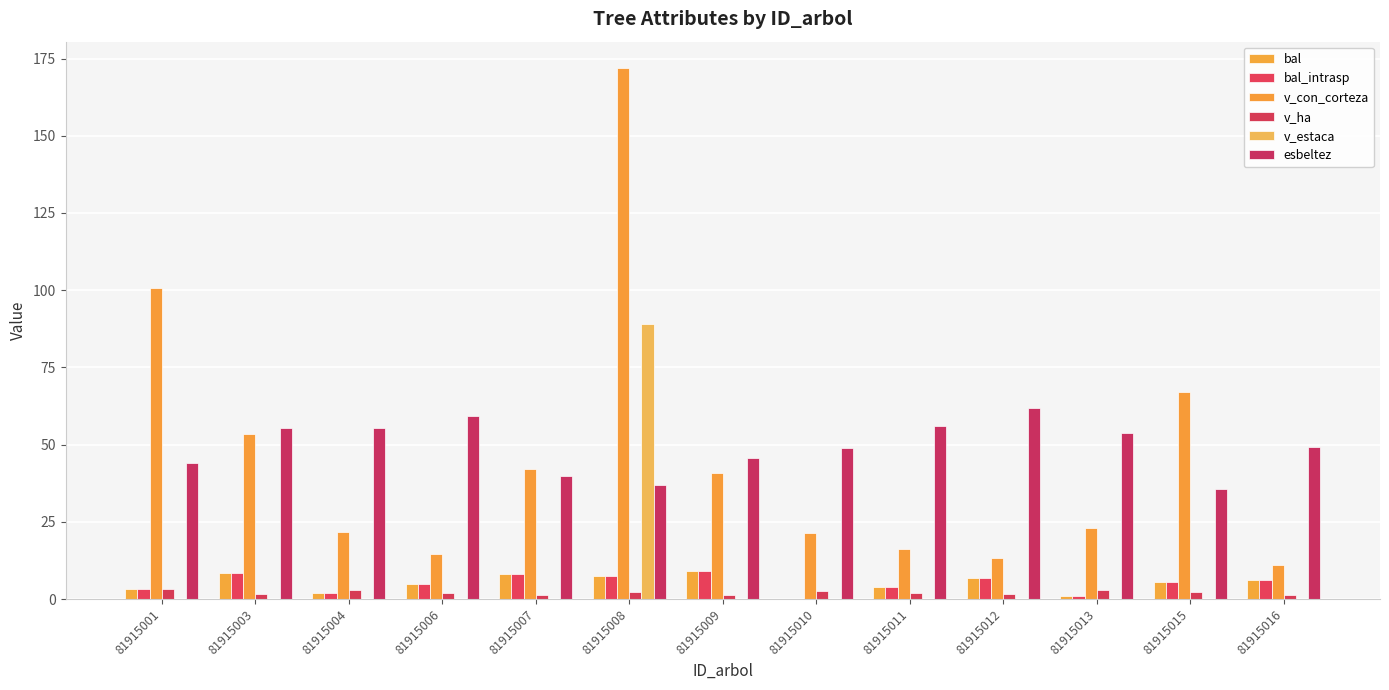

List the labels in order of v_ha value, smallest first.

81915009, 81915007, 81915016, 81915012, 81915003, 81915006, 81915011, 81915015, 81915008, 81915010, 81915004, 81915013, 81915001